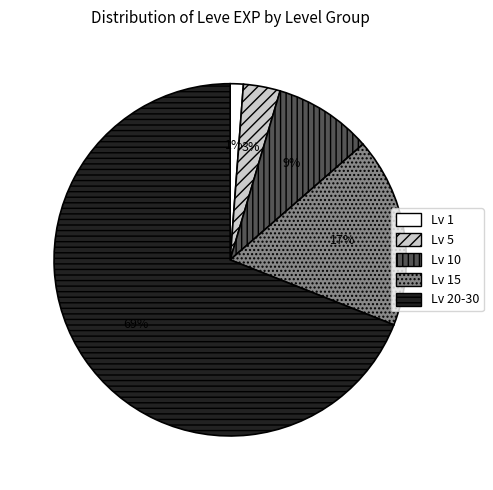

How many segments does this pie chart have?

5